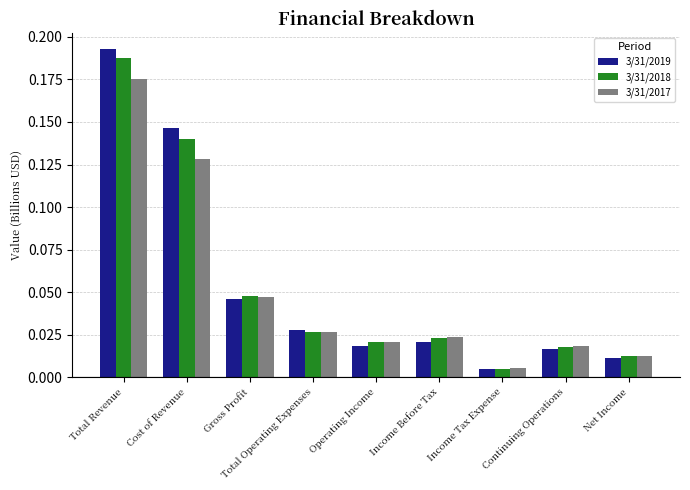

List the labels in order of 3/31/2019 value, largest first.

Total Revenue, Cost of Revenue, Gross Profit, Total Operating Expenses, Income Before Tax, Operating Income, Continuing Operations, Net Income, Income Tax Expense